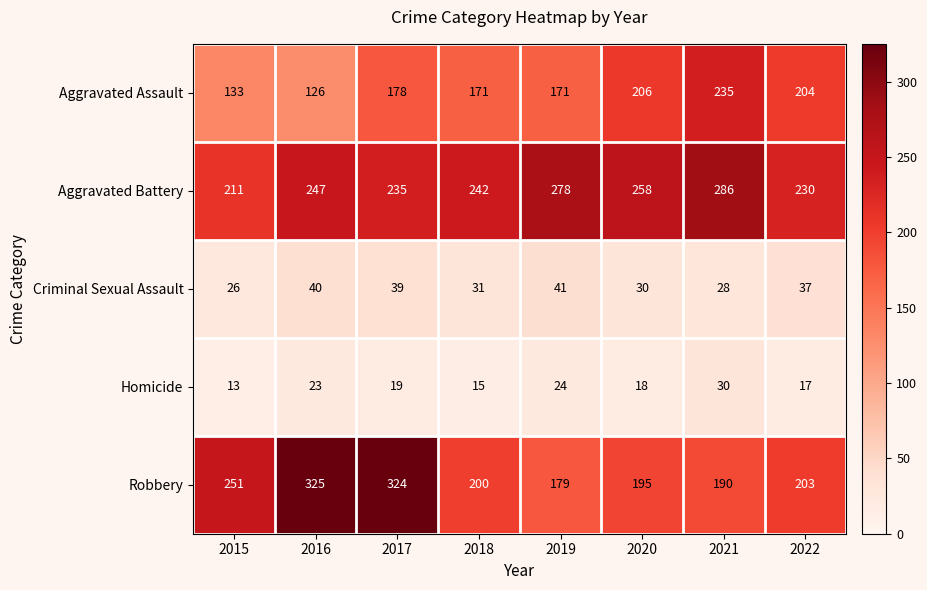

Which series has the largest range (max minus min)?

Robbery